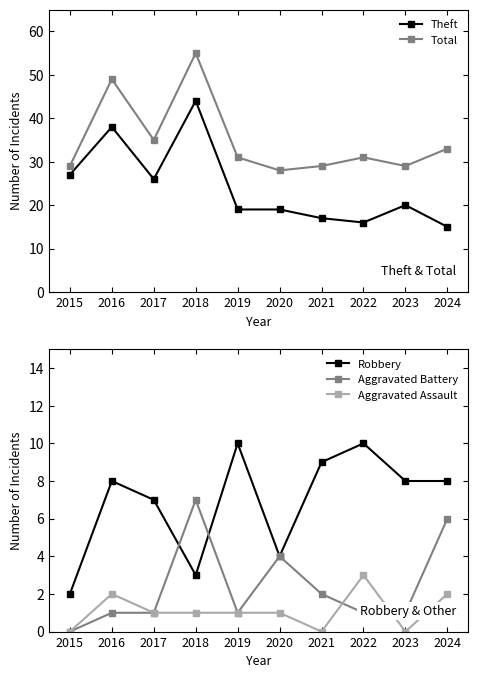

Reading left to right, transcribe all the data shown in this chart.

Theft: 27	38	26	44	19	19	17	16	20	15
Total: 29	49	35	55	31	28	29	31	29	33
Robbery: 2	8	7	3	10	4	9	10	8	8
Aggravated Battery: 0	1	1	7	1	4	2	1	1	6
Aggravated Assault: 0	2	1	1	1	1	0	3	0	2